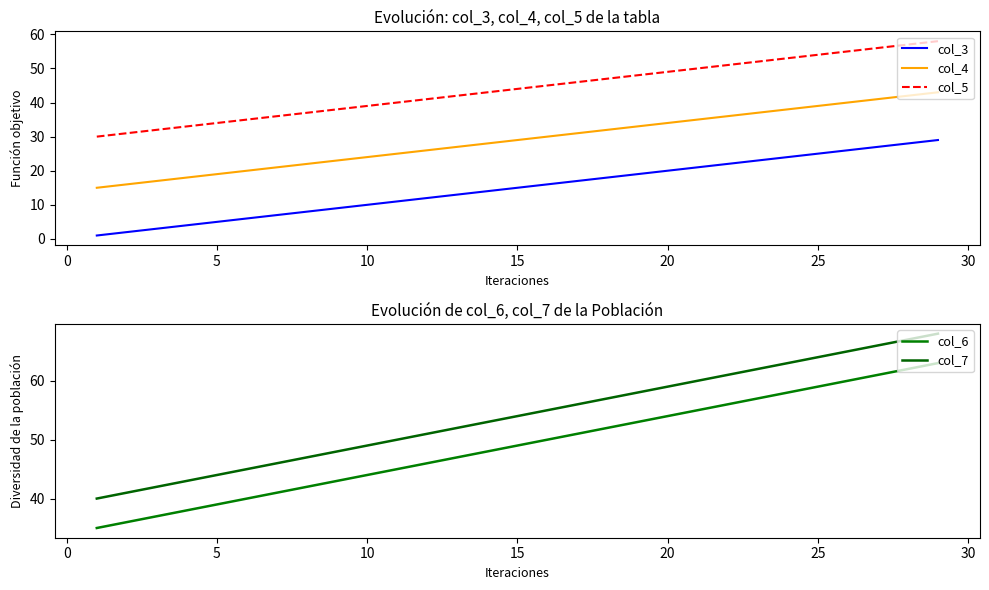

True or false: col_4 has a value of 55 at 25.

False